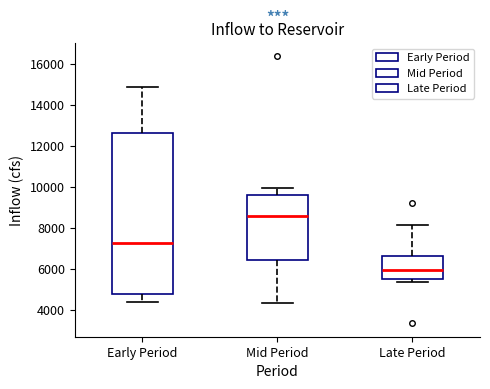

Reading left to right, transcribe this box plot: for each box, give where its median line is, the range the box spans, and where its two whiskers end, as read against the y-axis. The values are not printed on the chart, so give them approximately, as read against the axis.

Early Period: median 7200, box 4800 to 12600, whiskers 4400 to 14800
Mid Period: median 8600, box 6400 to 9600, whiskers 4400 to 10000
Late Period: median 6000, box 5400 to 6600, whiskers 5400 (just below the box's lower edge) to 8200